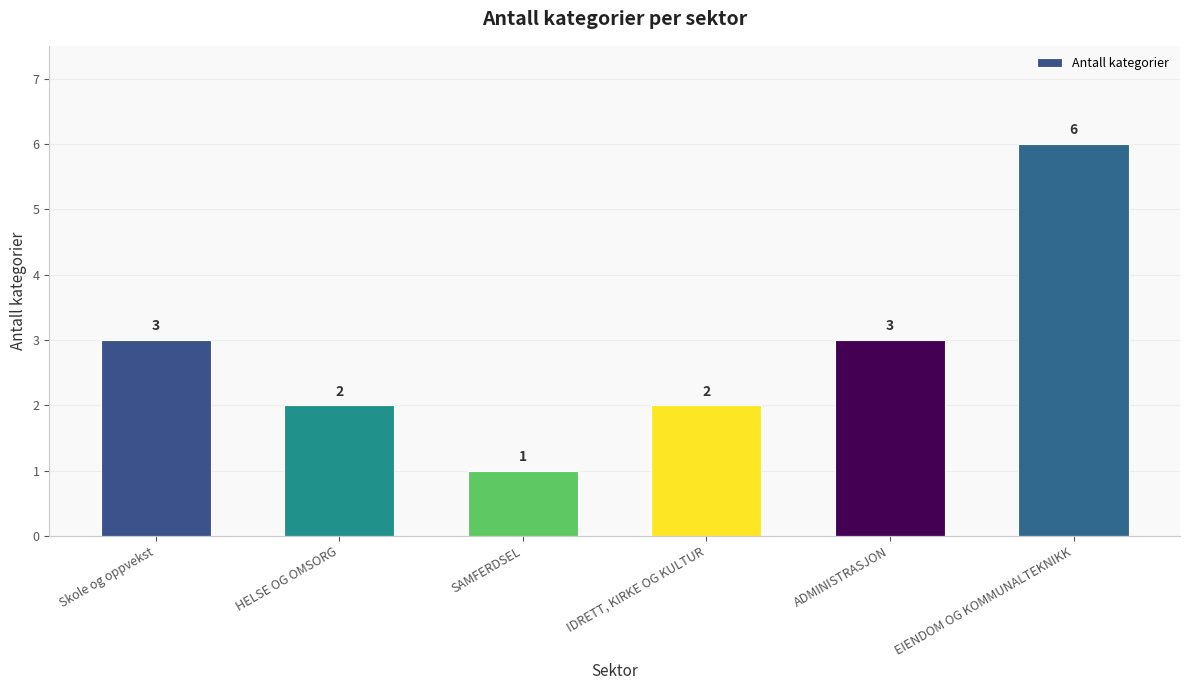

What is the value of the 5th bar from the left?

3